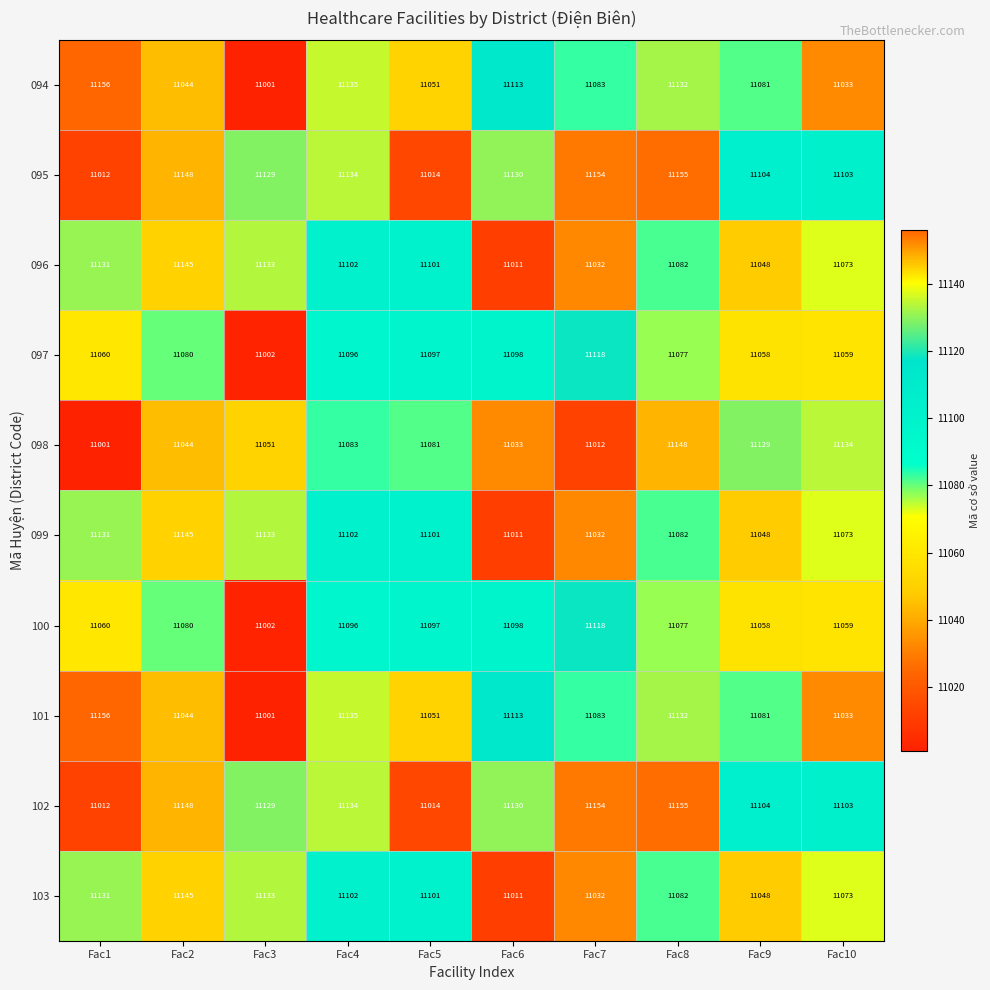

What is the average value of the 102 series?

11108